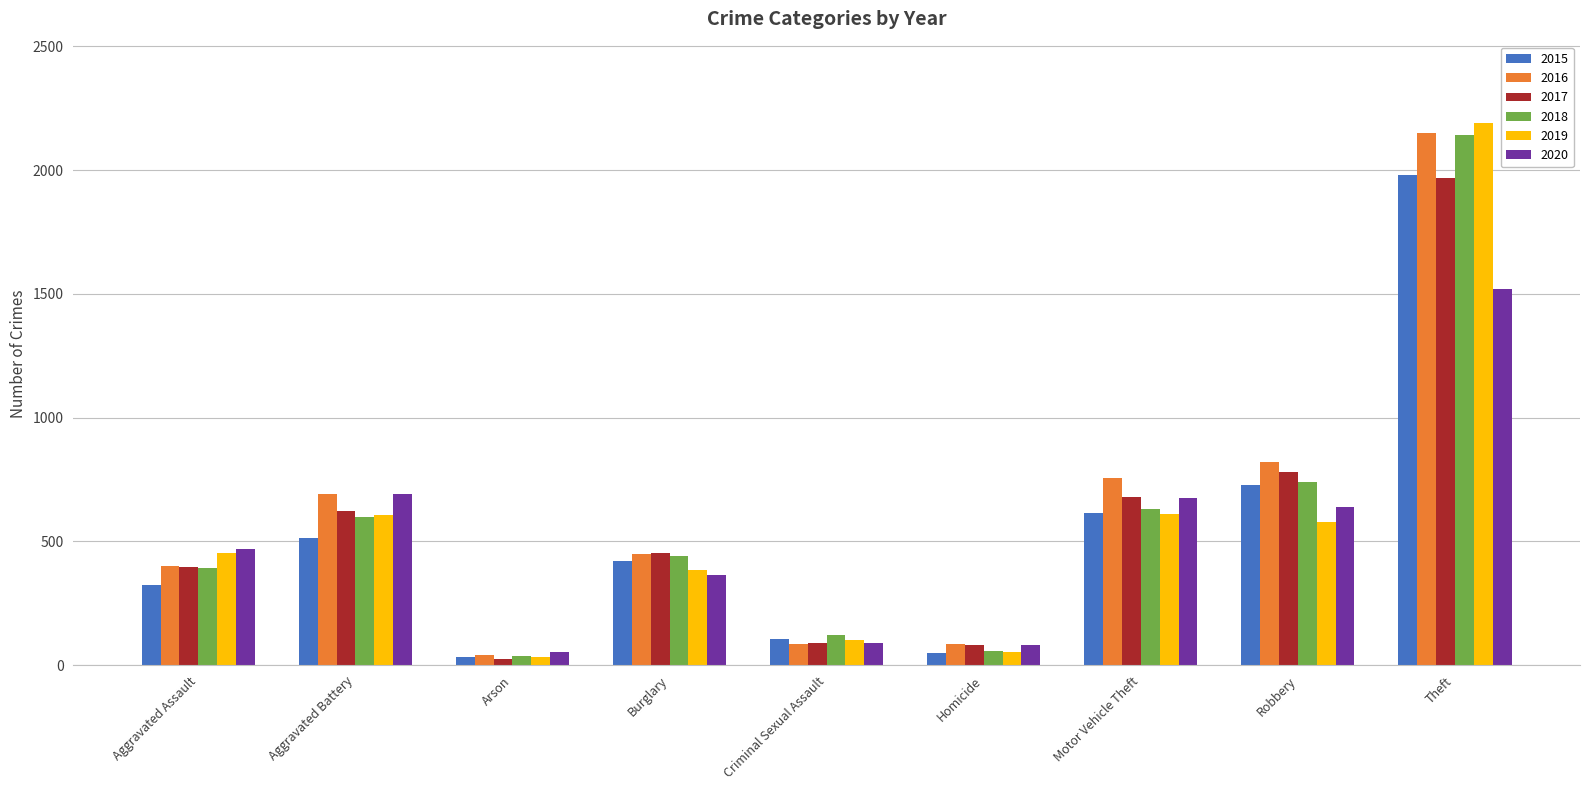

Which series has the largest range (max minus min)?

2019